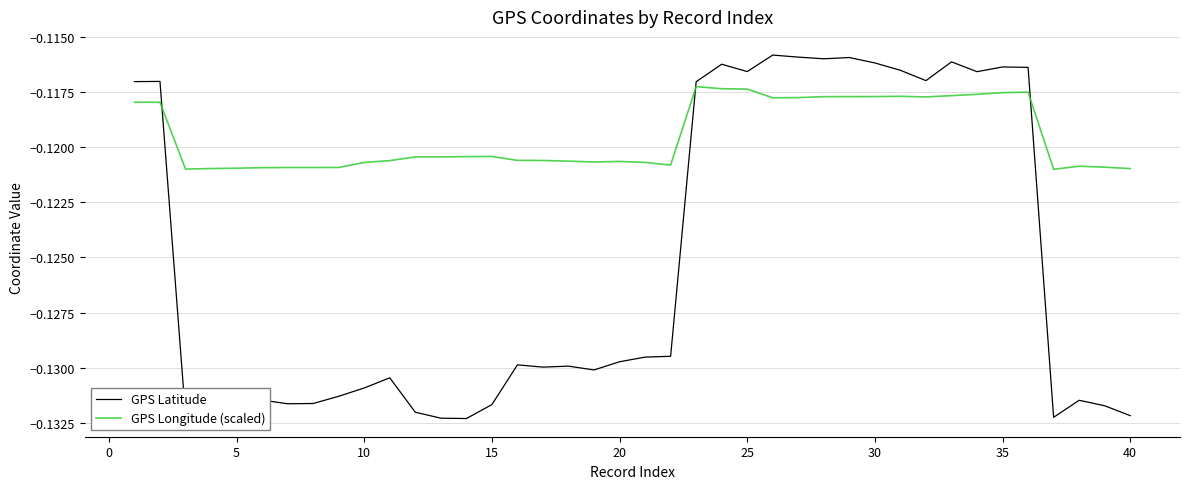

Which series has the largest range (max minus min)?

GPS Latitude